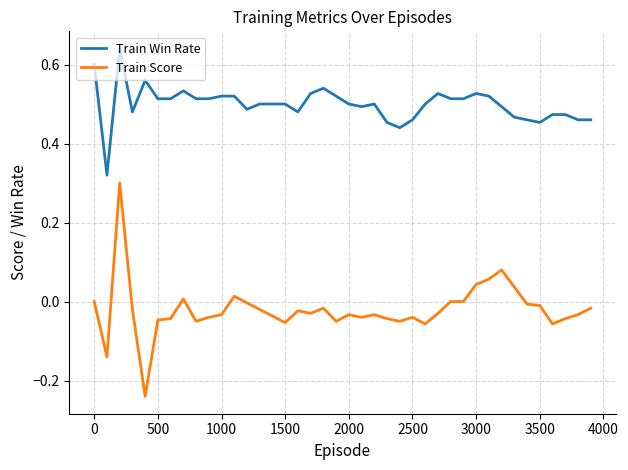

True or false: Train Win Rate and Train Score cross at least once.

False